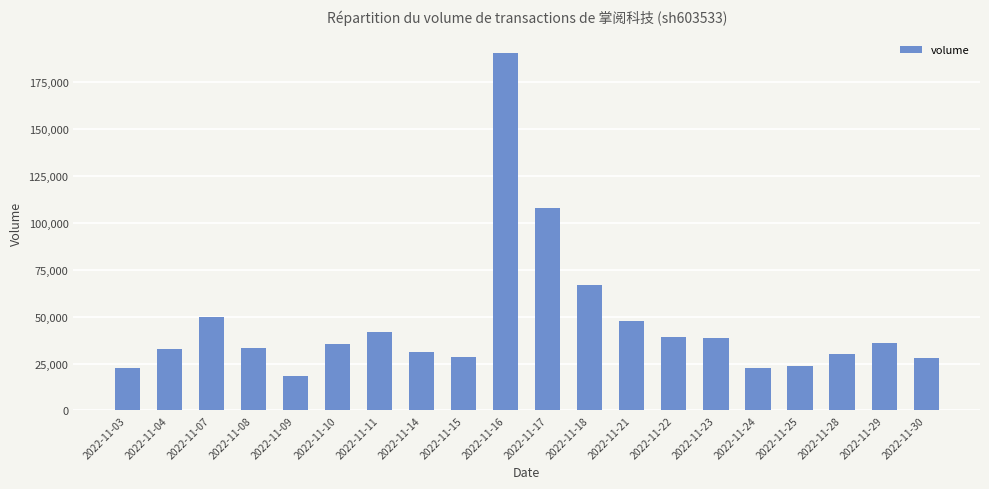

The chart shows a value of 28392 at 2022-11-15. True or false?

True